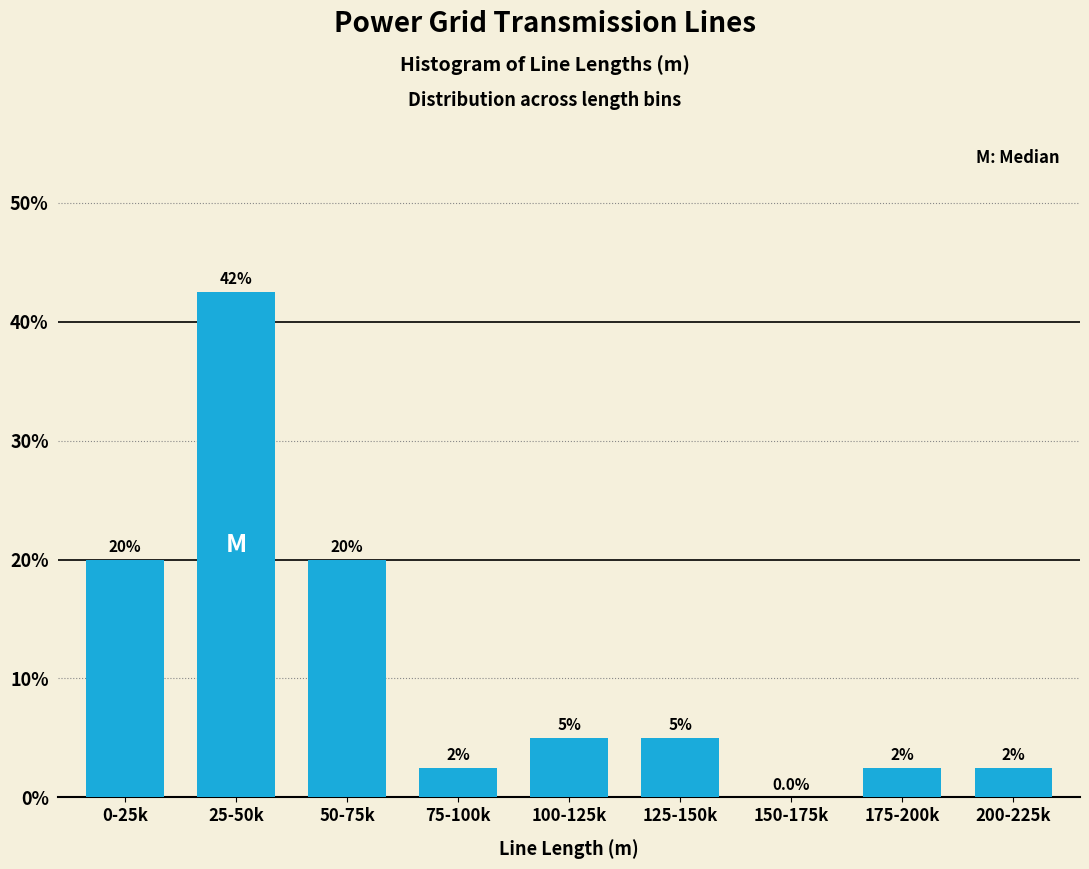

Reading right to left, what are all the values shown in this chart?

200-225k=2.5	175-200k=2.5	150-175k=0.0	125-150k=5.0	100-125k=5.0	75-100k=2.5	50-75k=20.0	25-50k=42.5	0-25k=20.0